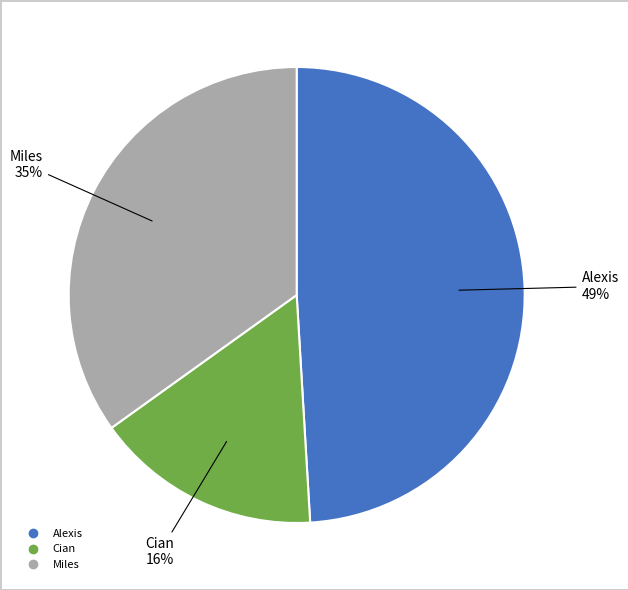

What is the smallest slice in the pie chart?

Cian